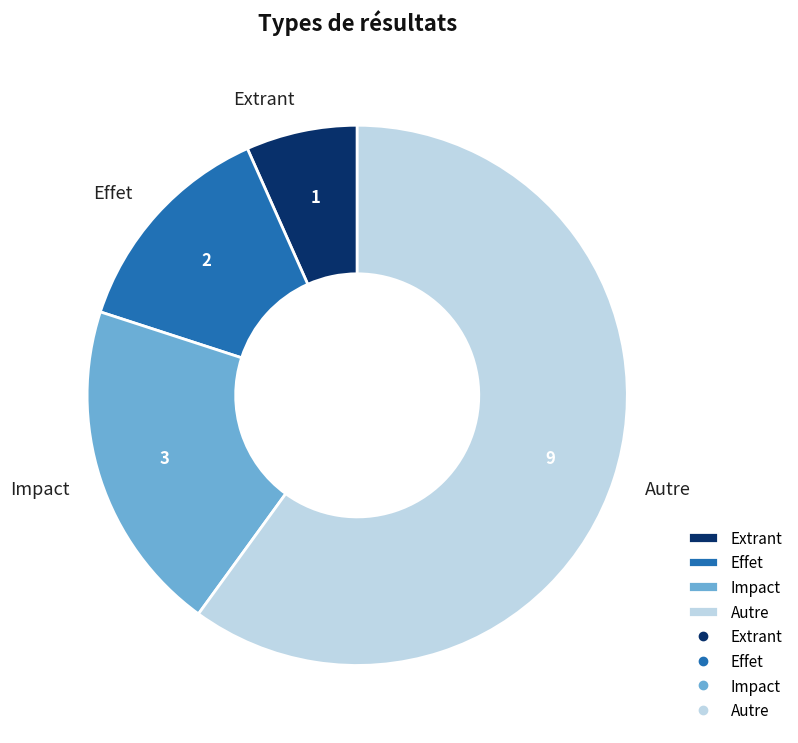

Does Effet account for over 50% of the chart?

No